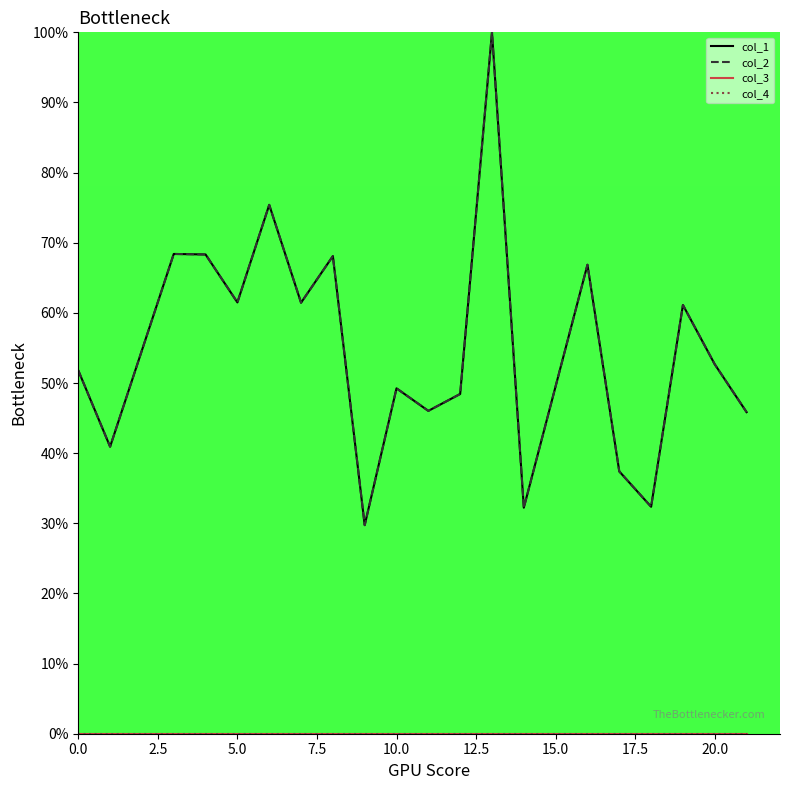

Does the chart have visible grid lines?

No